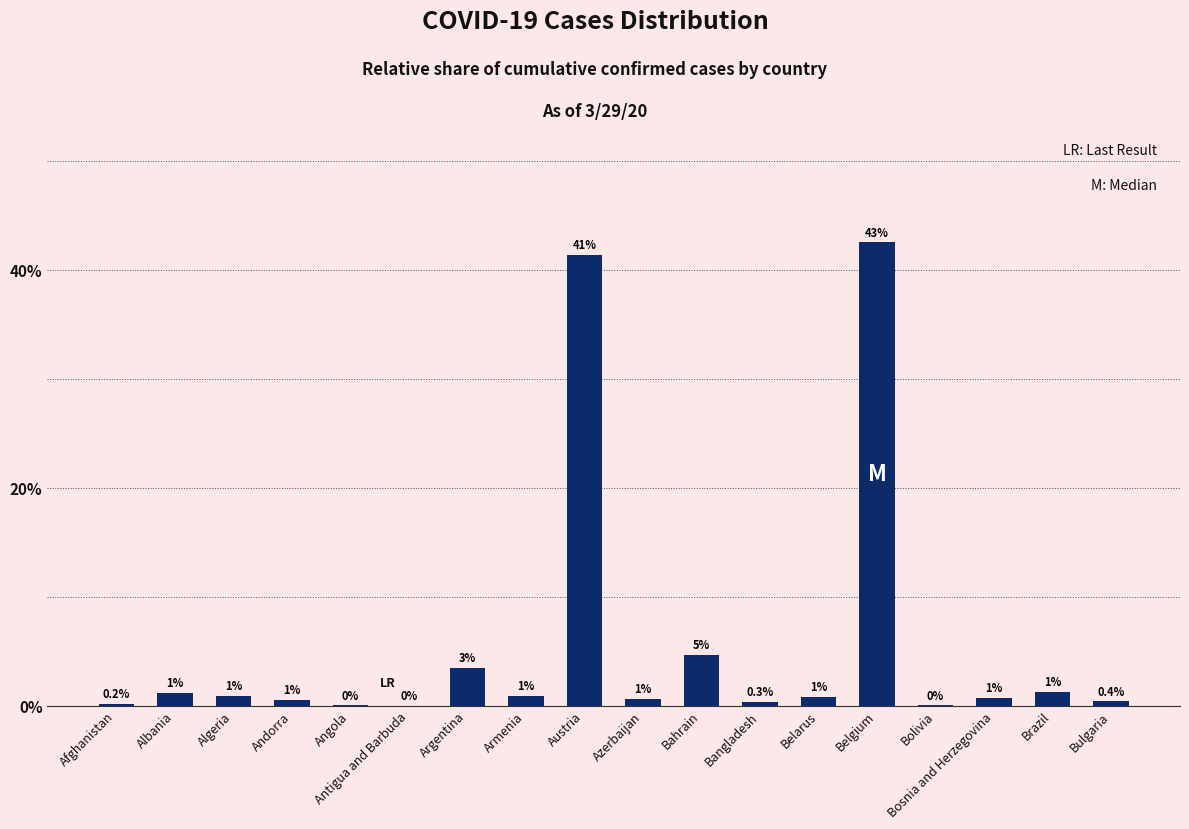

Rank the categories by value from lowest to highest.

Antigua and Barbuda, Angola, Bolivia, Afghanistan, Bangladesh, Bulgaria, Andorra, Azerbaijan, Bosnia and Herzegovina, Belarus, Armenia, Algeria, Albania, Brazil, Argentina, Bahrain, Austria, Belgium